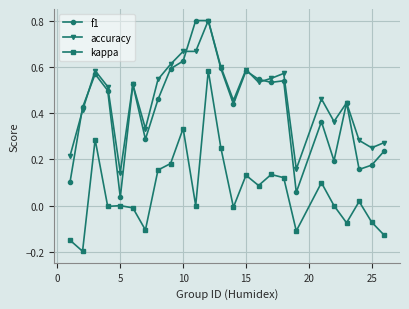

How many series are shown in this chart?

3